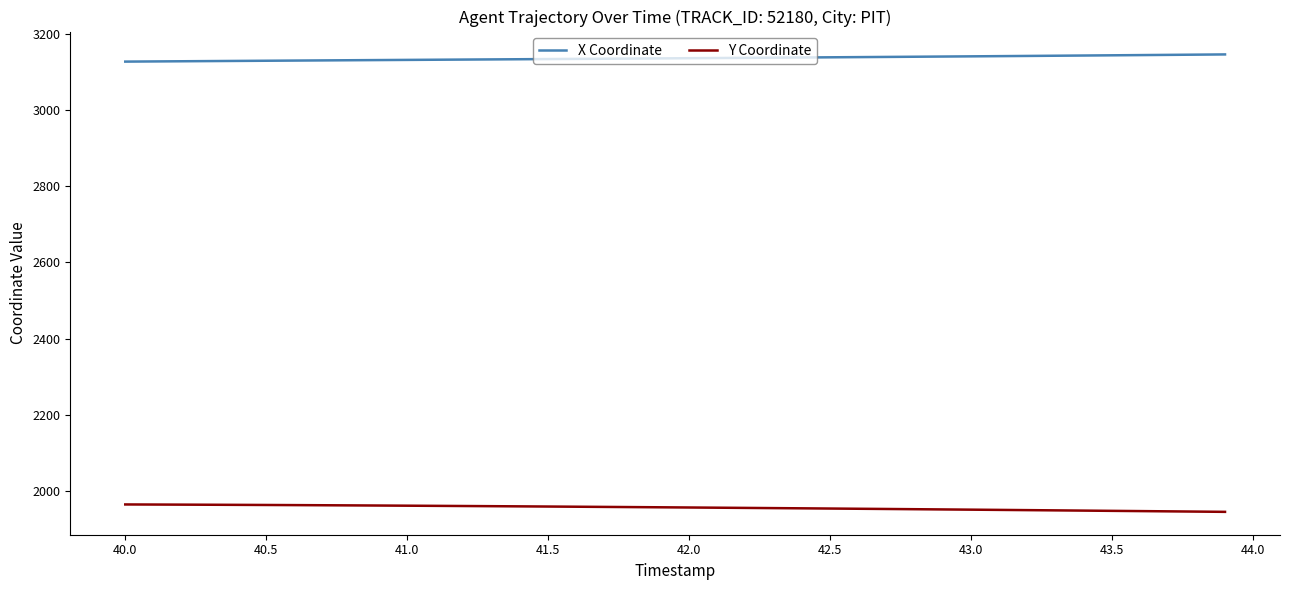

Rank the series by their average value, from highest to lowest.

X Coordinate, Y Coordinate